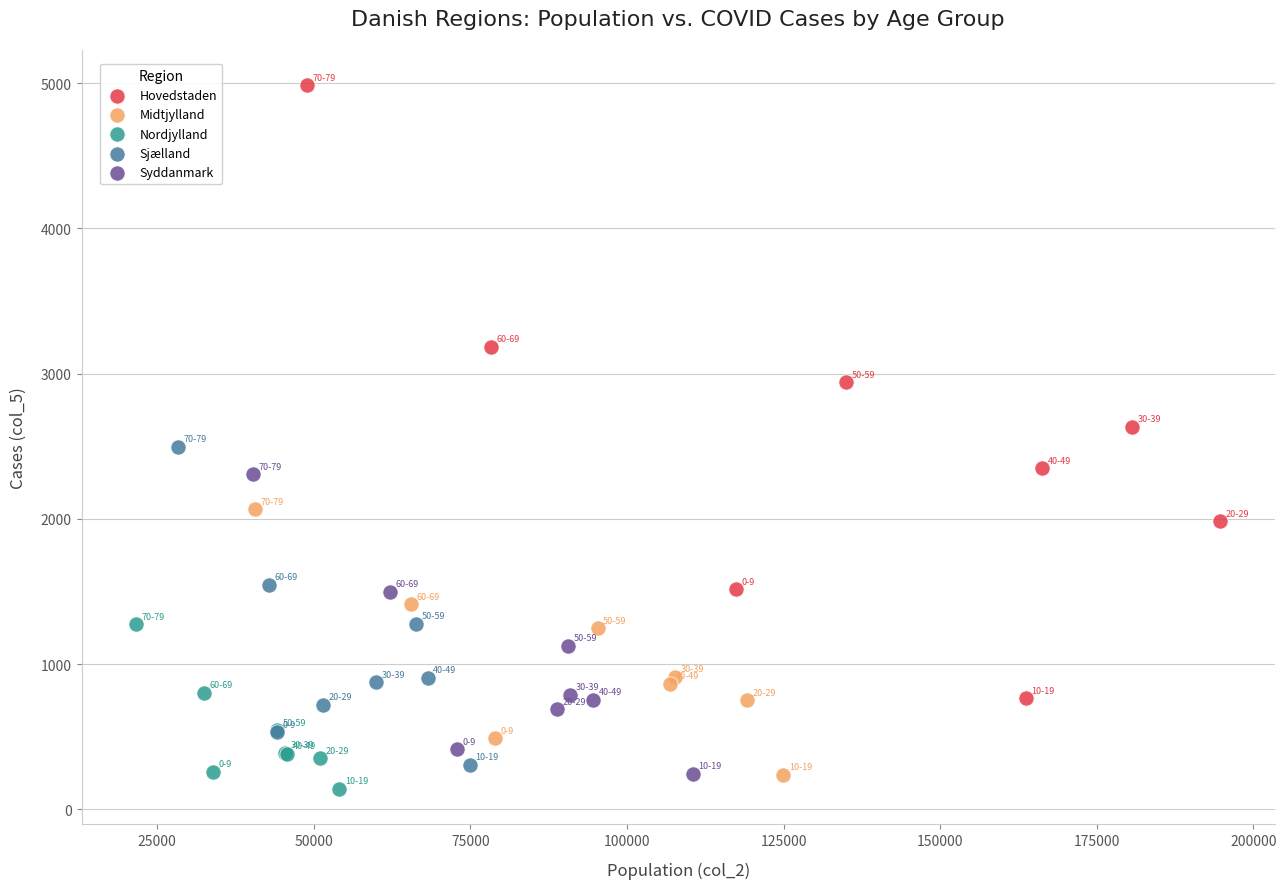

Which series contains the highest Y value?

Hovedstaden